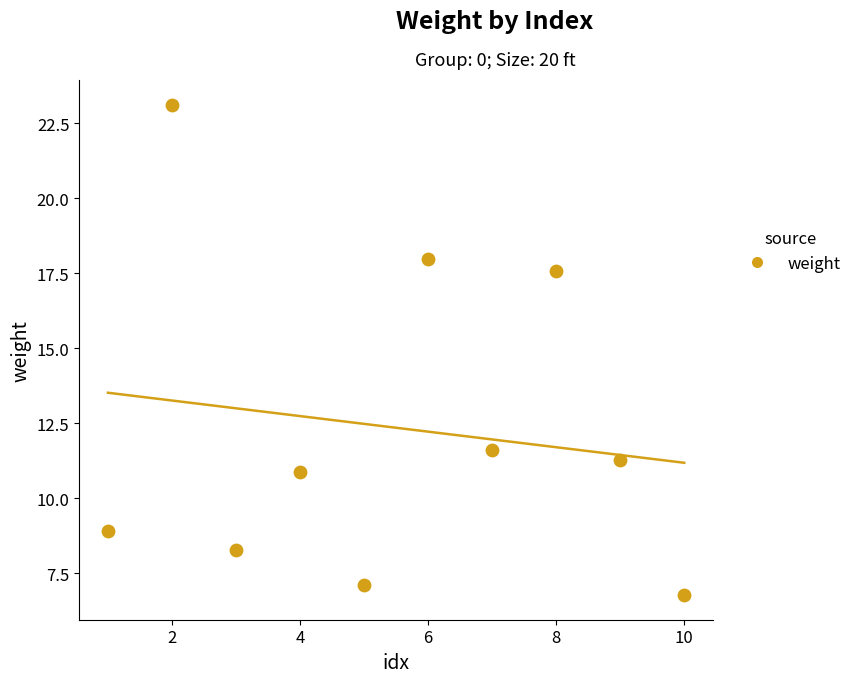

What Y value in the scatter plot is closest to 14?

11.6